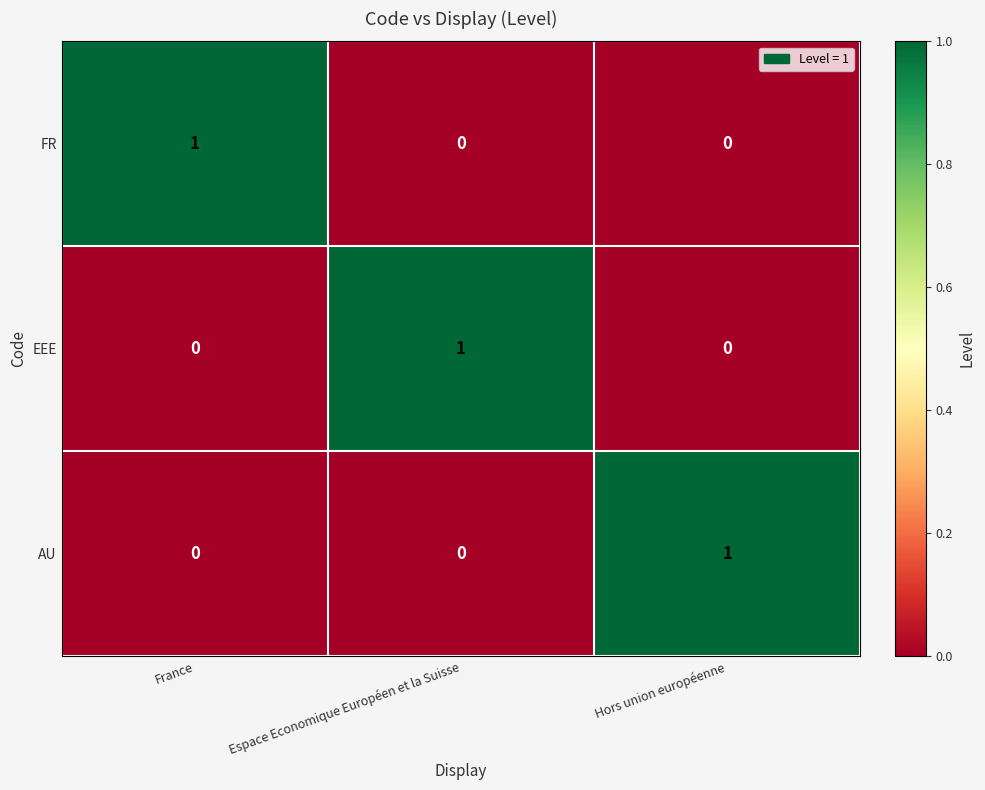

How many FR values are between 0 and 1?

3